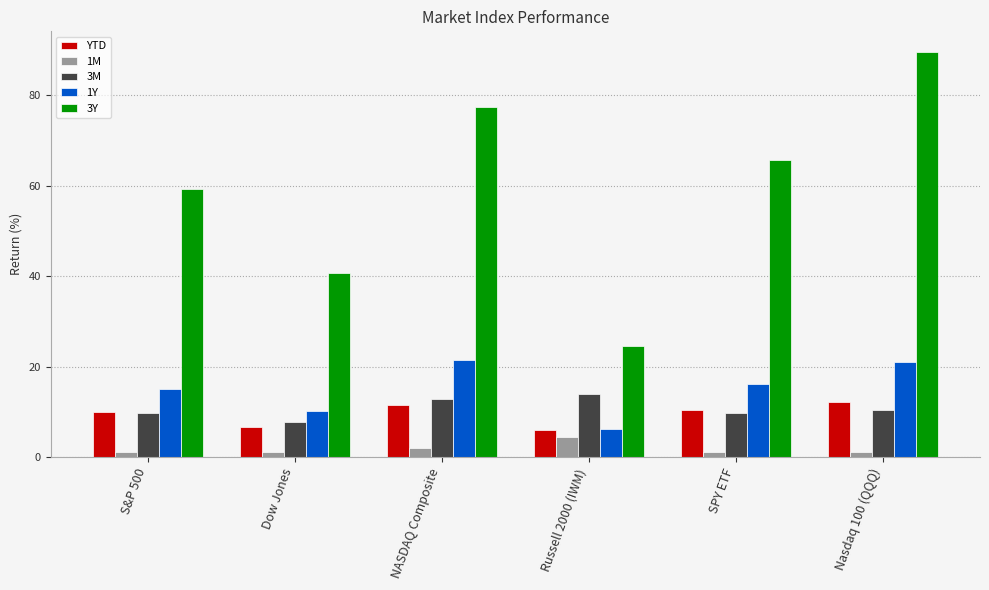

List the series in order of their peak value, highest first.

3Y, 1Y, 3M, YTD, 1M